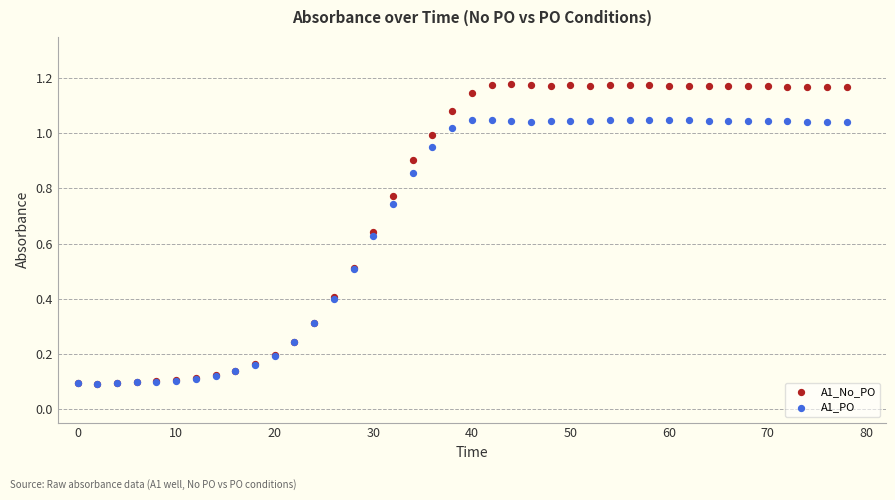

What are all the series names shown in the legend?

A1_No_PO, A1_PO